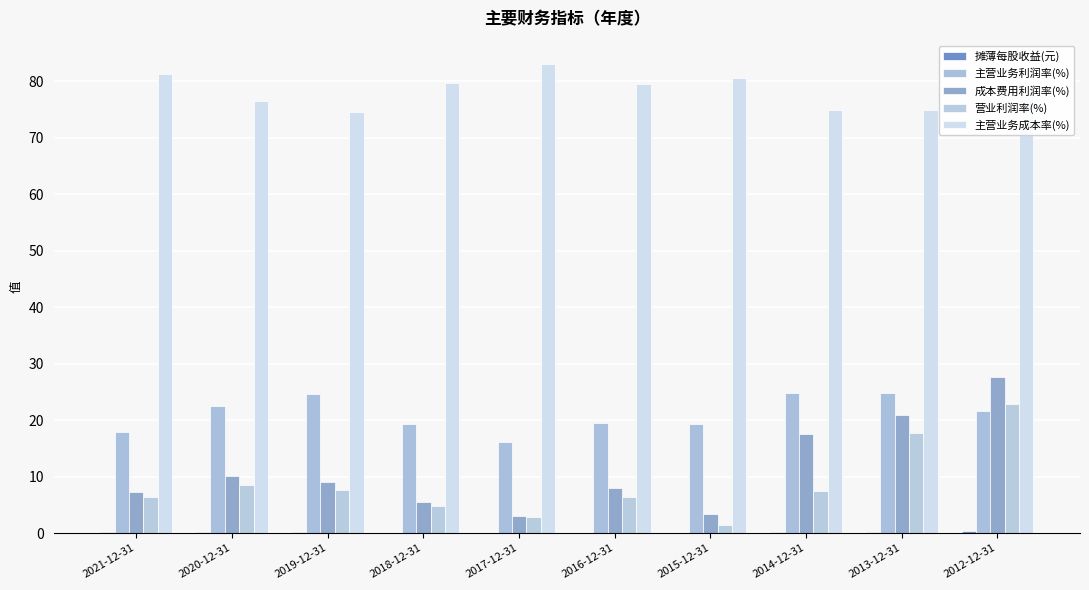

Are the bars grouped side by side (vs. stacked)?

Yes